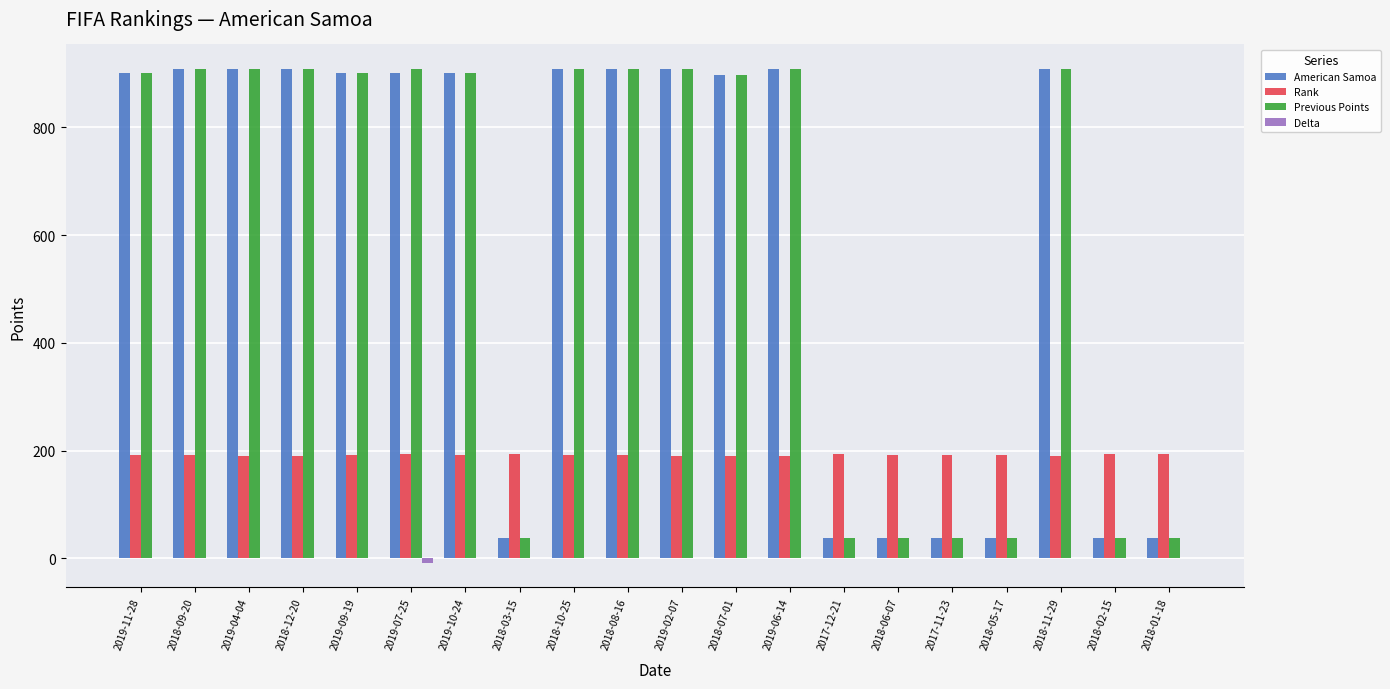

Is it true that Rank equals 113 at 2018-11-29?

False